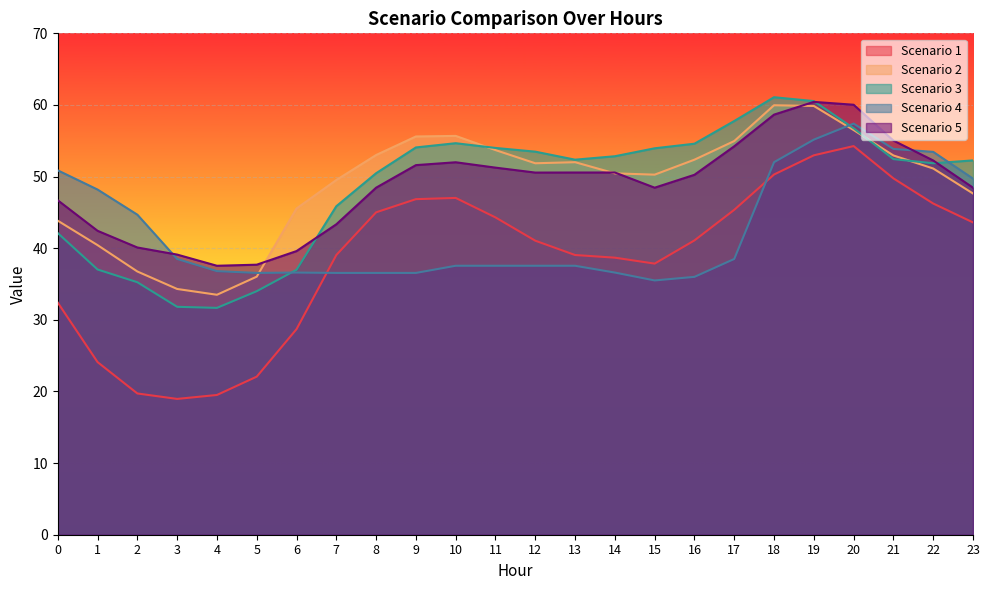

Where is the first local minimum for Scenario 5?

4